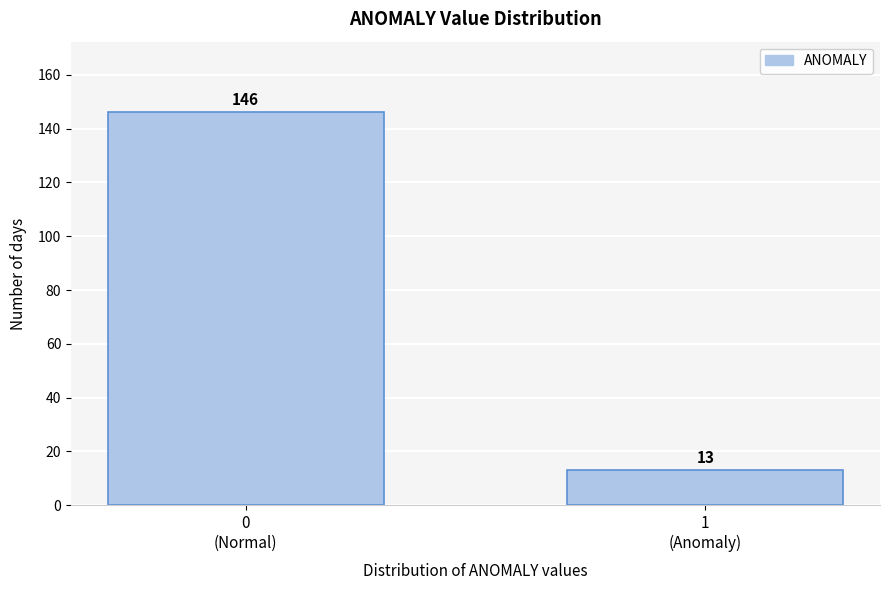

Reading left to right, list all the values displayed in this chart.

146	13